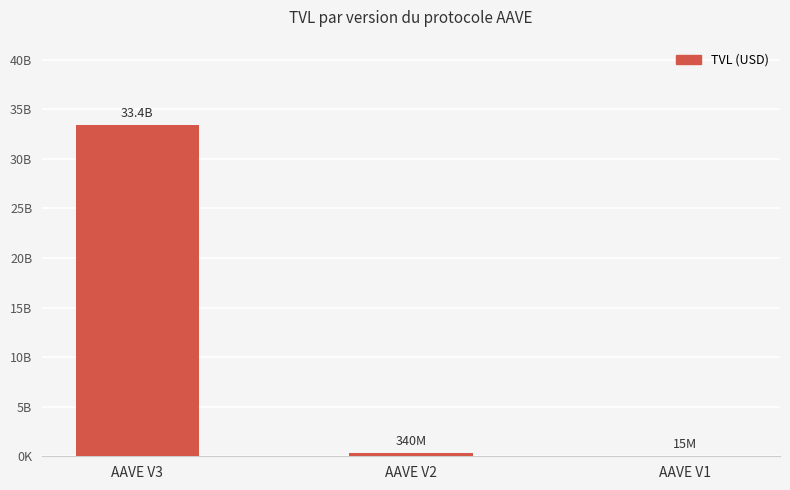

What is the change in value from AAVE V3 to AAVE V1?

-33366587595.7